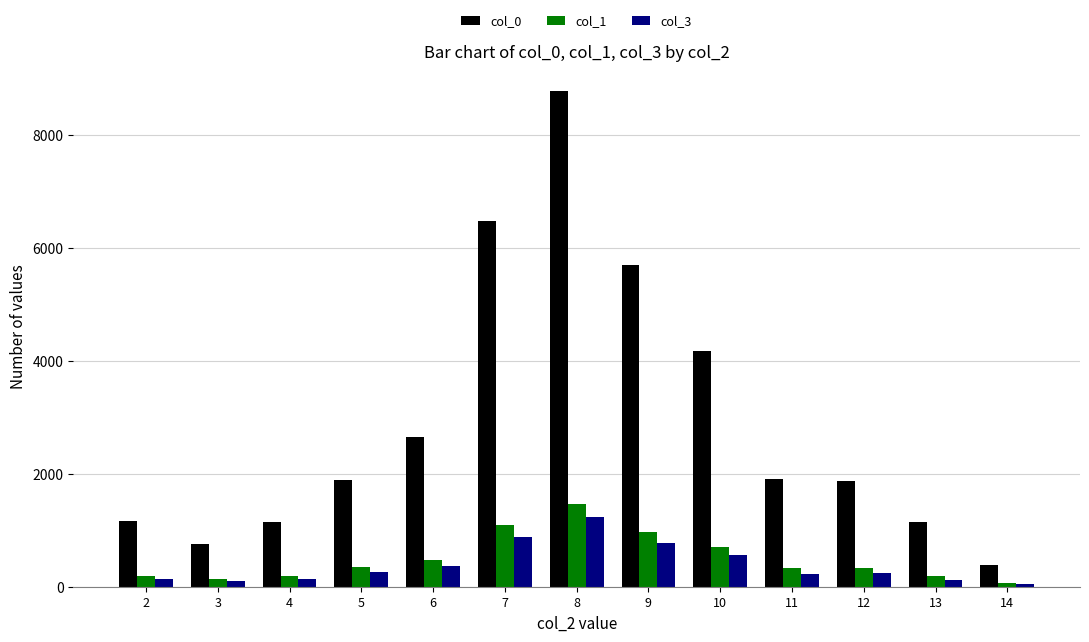

Which label corresponds to the largest value in the chart?

8